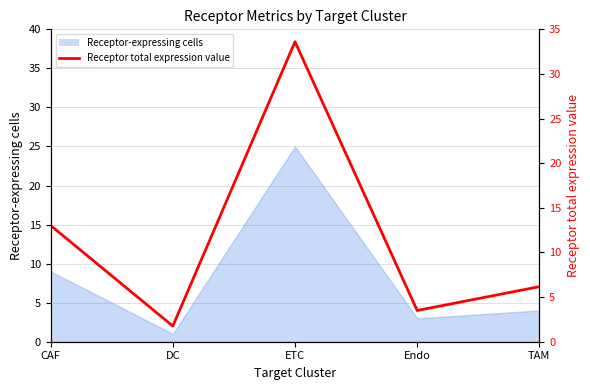

List the labels in order of value, largest first.

ETC, CAF, TAM, Endo, DC